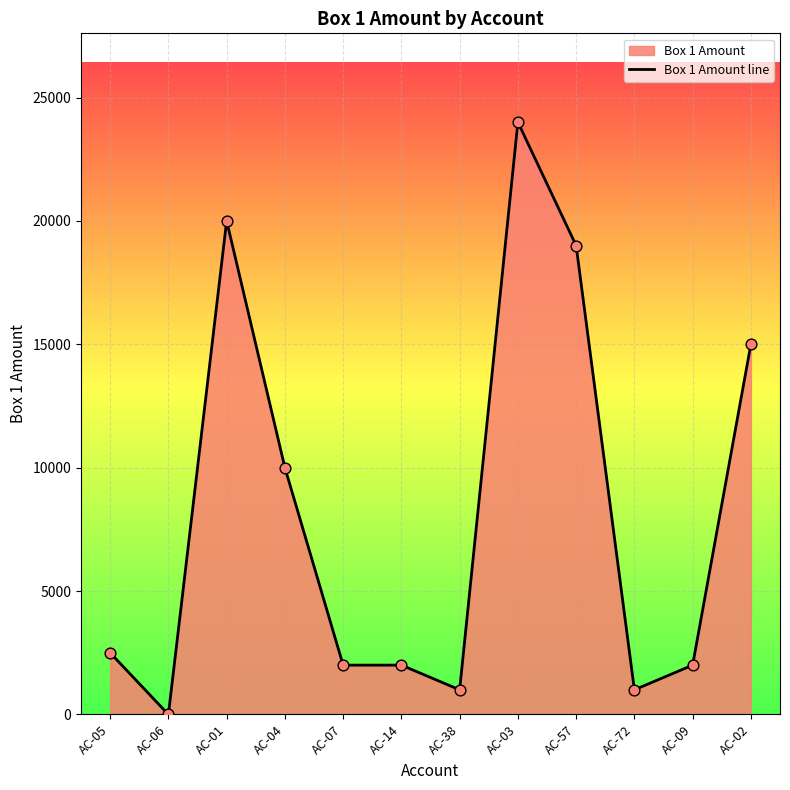

Which has a higher value, AC-02 or AC-03?

AC-03